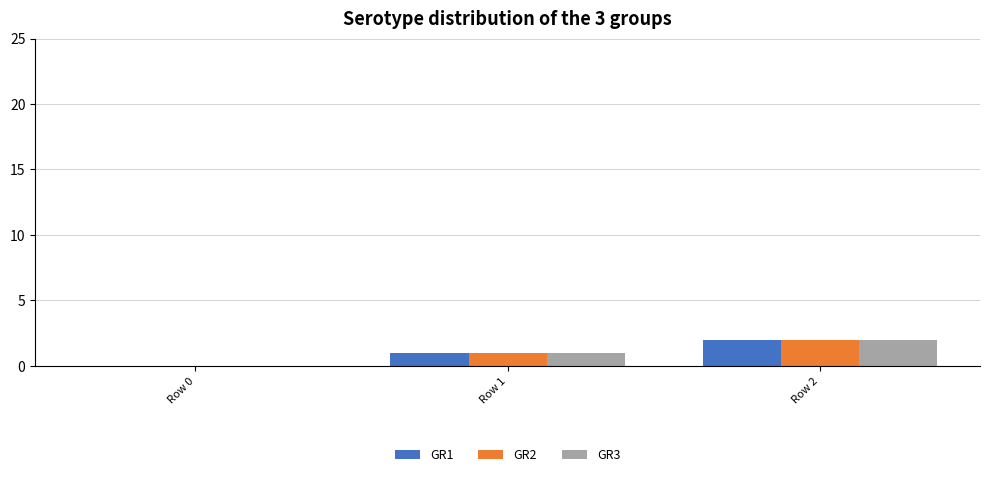

Is it true that GR2 equals 0 at Row 1?

False